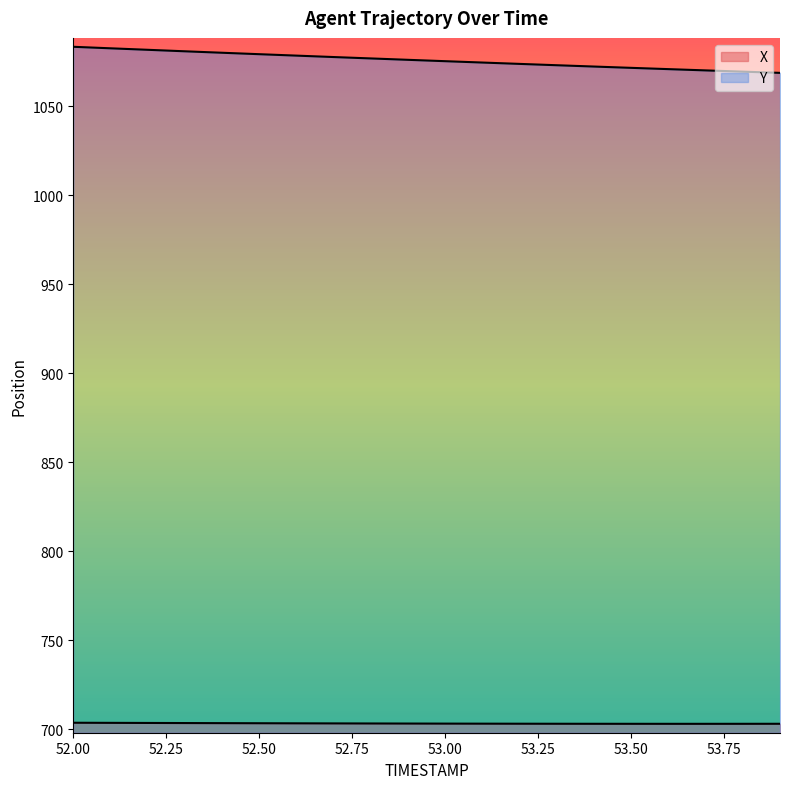

How many lines are shown in the chart?

2